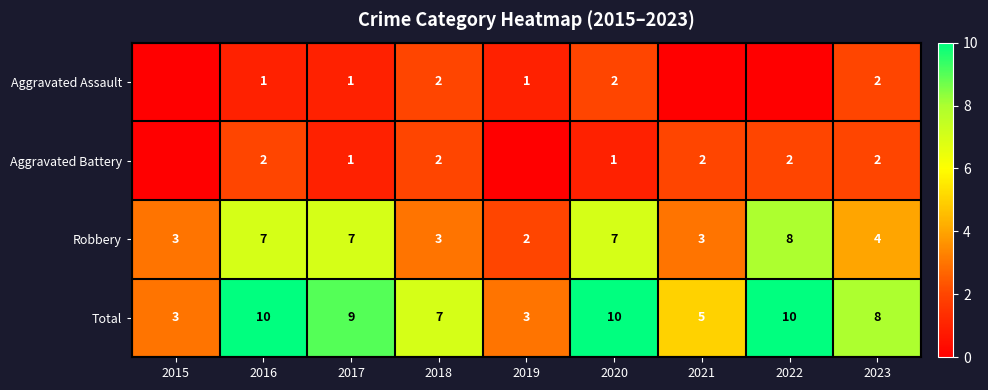

Rank the series at 2020 from highest to lowest value.

Total, Robbery, Aggravated Assault, Aggravated Battery